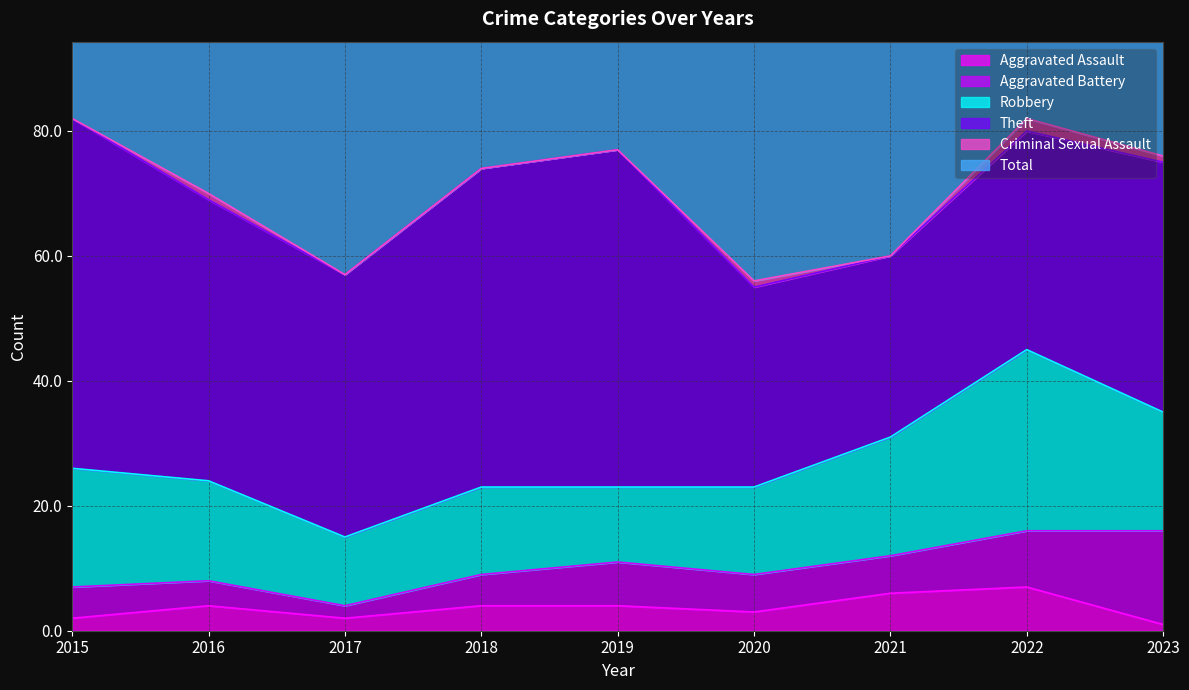

What is the sum of all Aggravated Battery values?

59